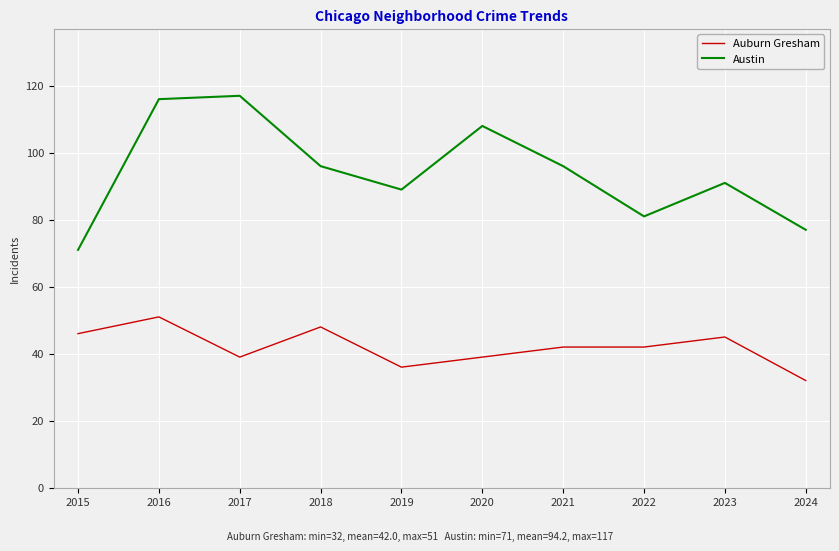

True or false: Auburn Gresham and Austin intersect in this chart.

False